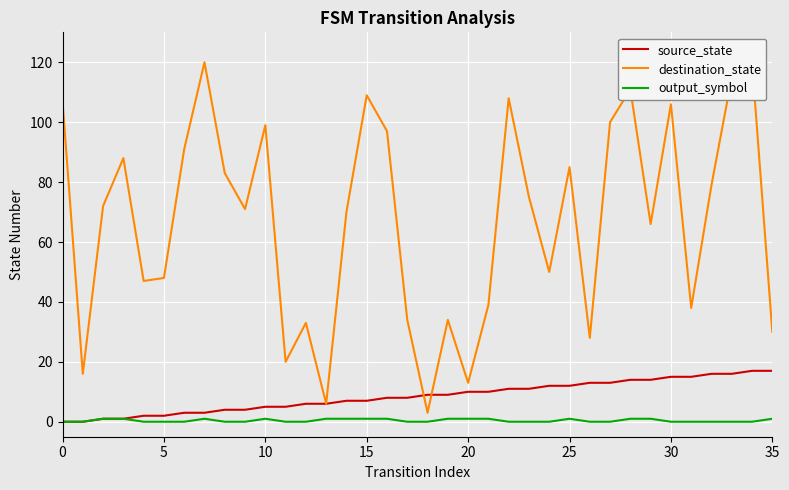

How many values in source_state are above zero?

34